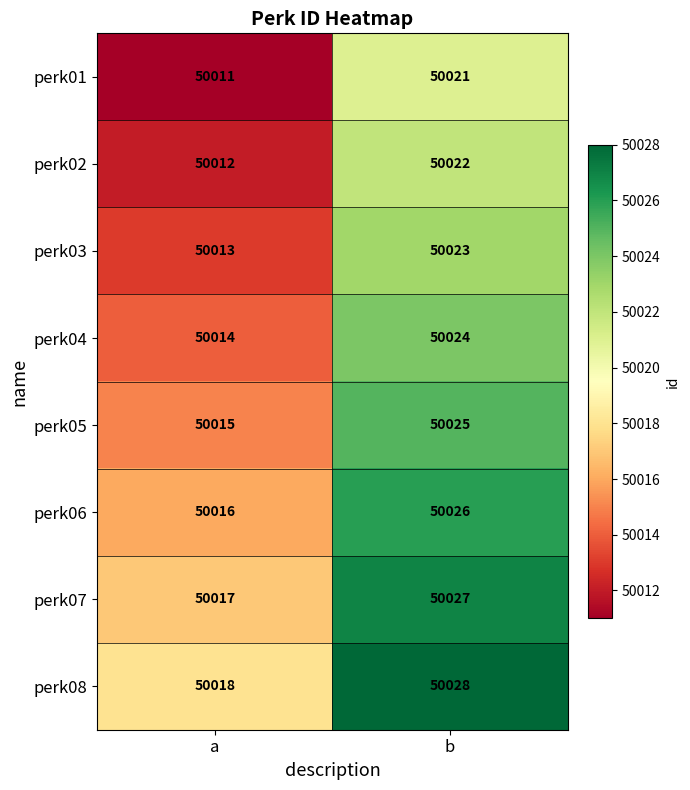

Which series has the largest total across all categories?

perk08